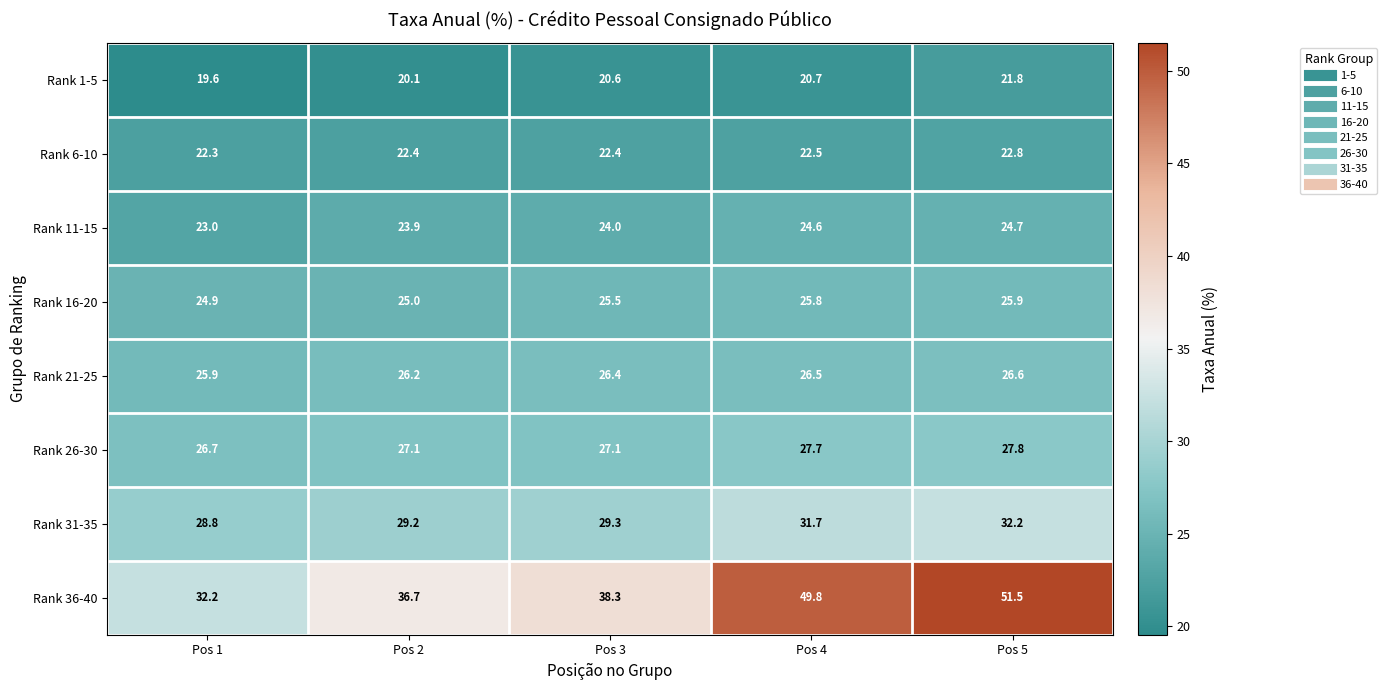

Which series has the widest spread of values?

Rank 36-40